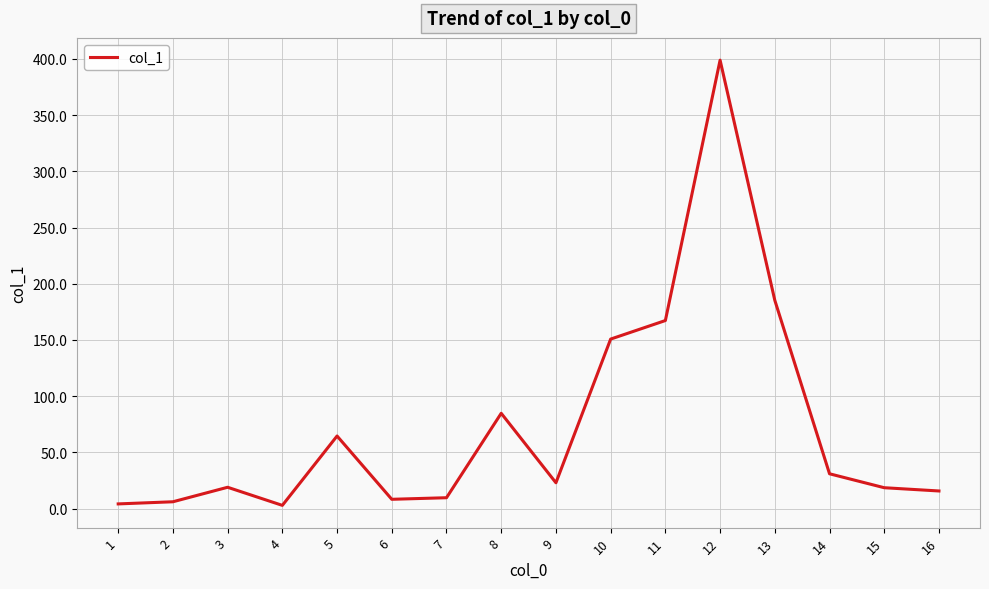

Which label corresponds to the largest value in the chart?

12